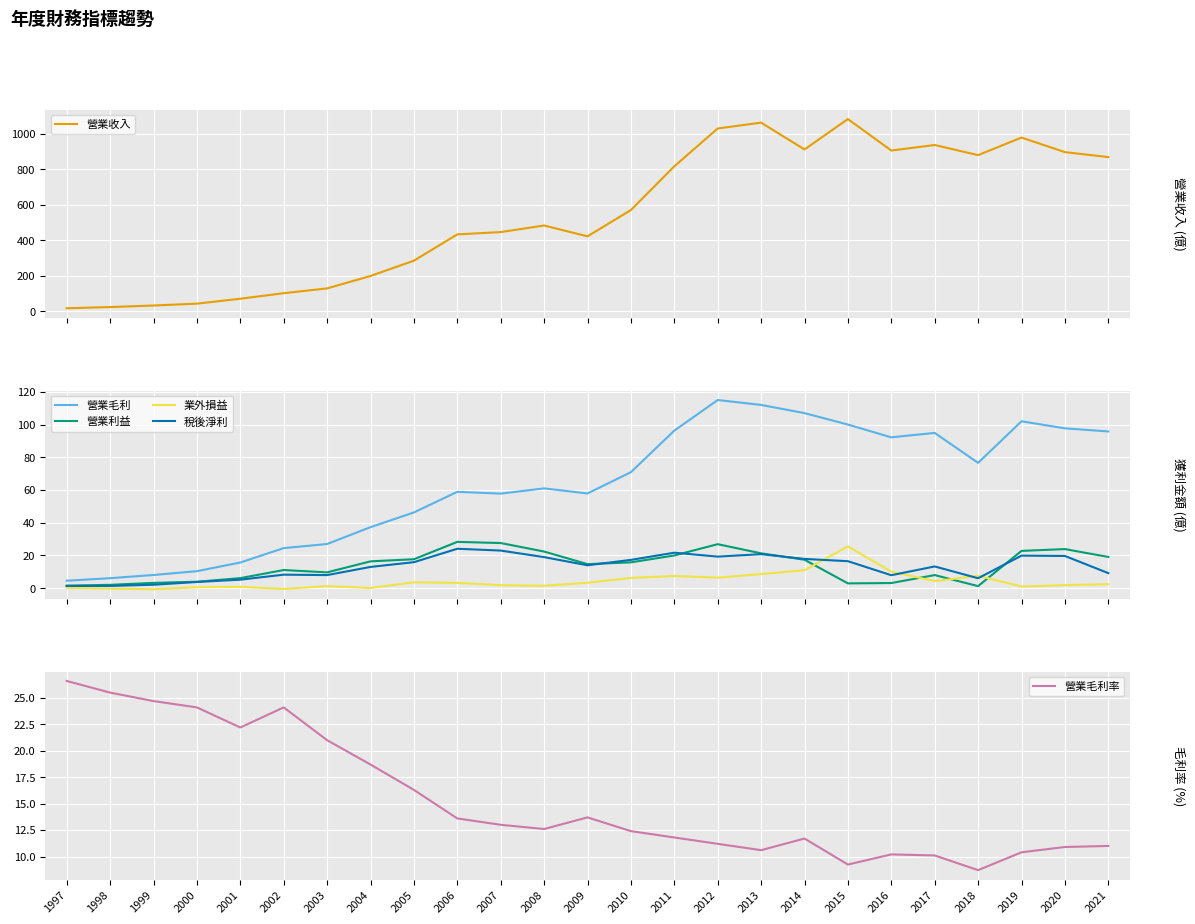

At which label does 營業利益 reach its peak?

2006